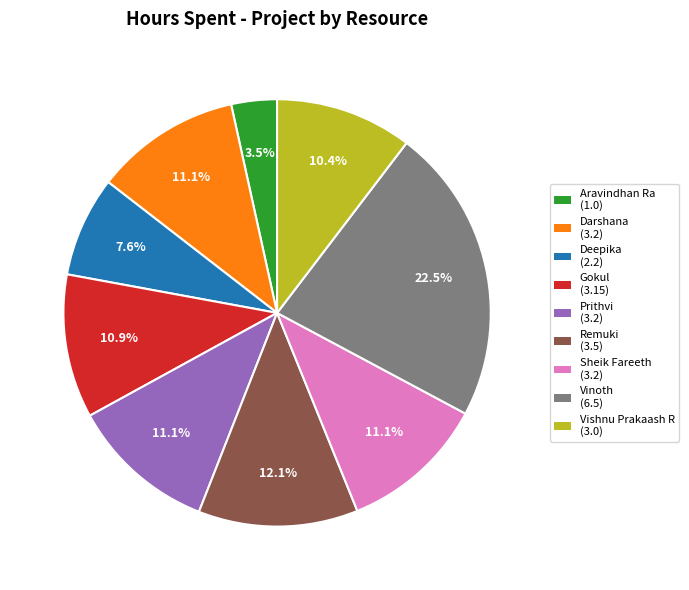

What percentage is NOT represented by Prithvi?

88.9%